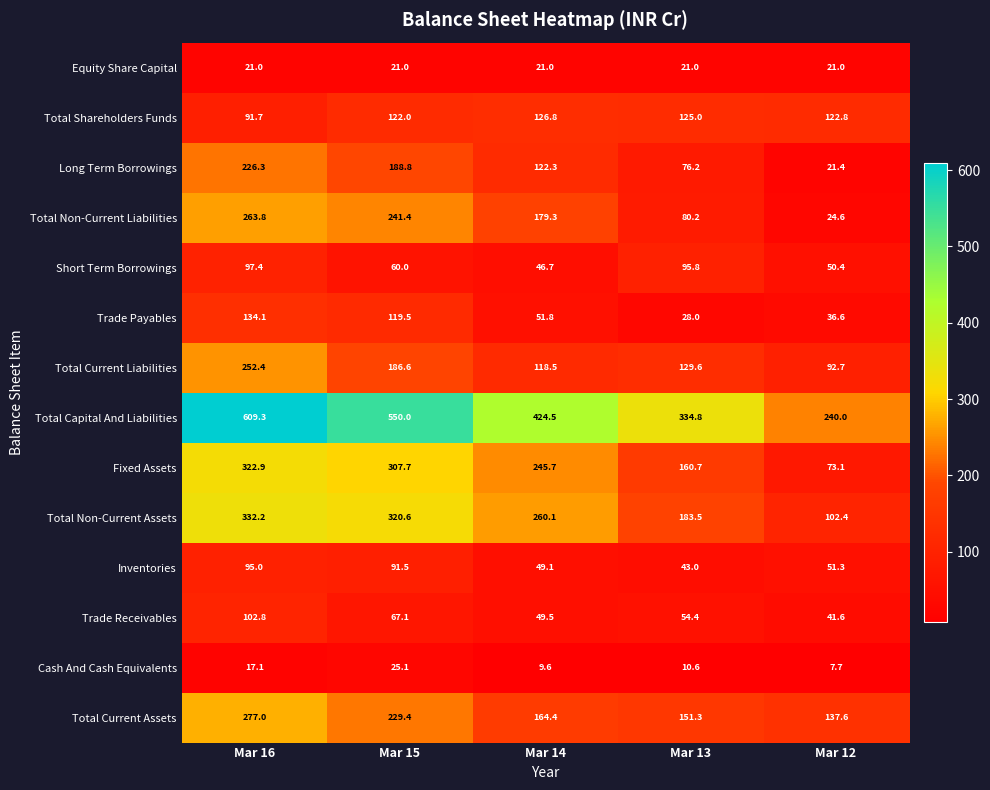

Is the value of Trade Payables at Mar 16 greater than the value of Total Non-Current Liabilities at Mar 16?

No